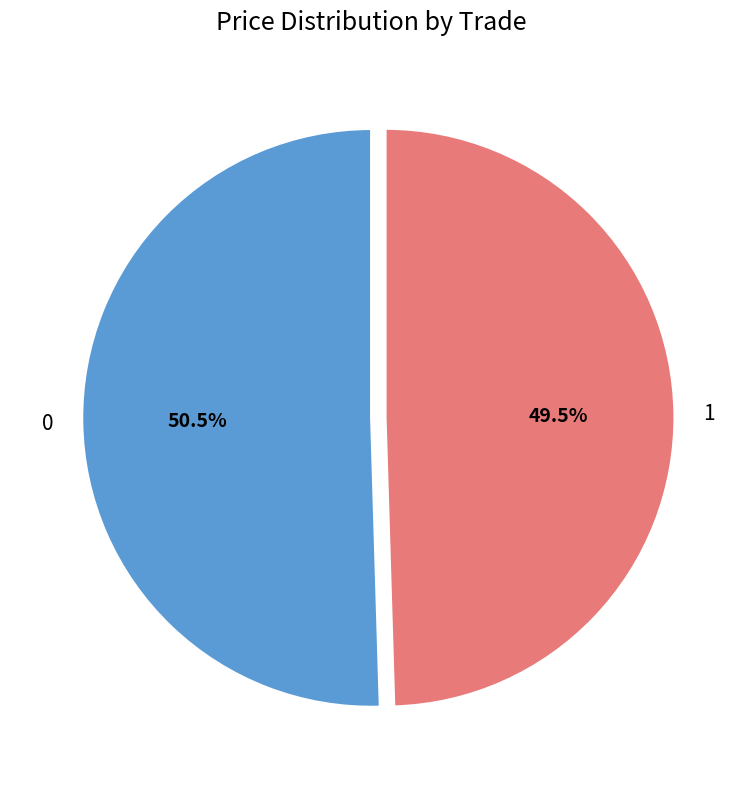

To the nearest percent, what is the difference between the 1 and 0 slice percentages?

1%